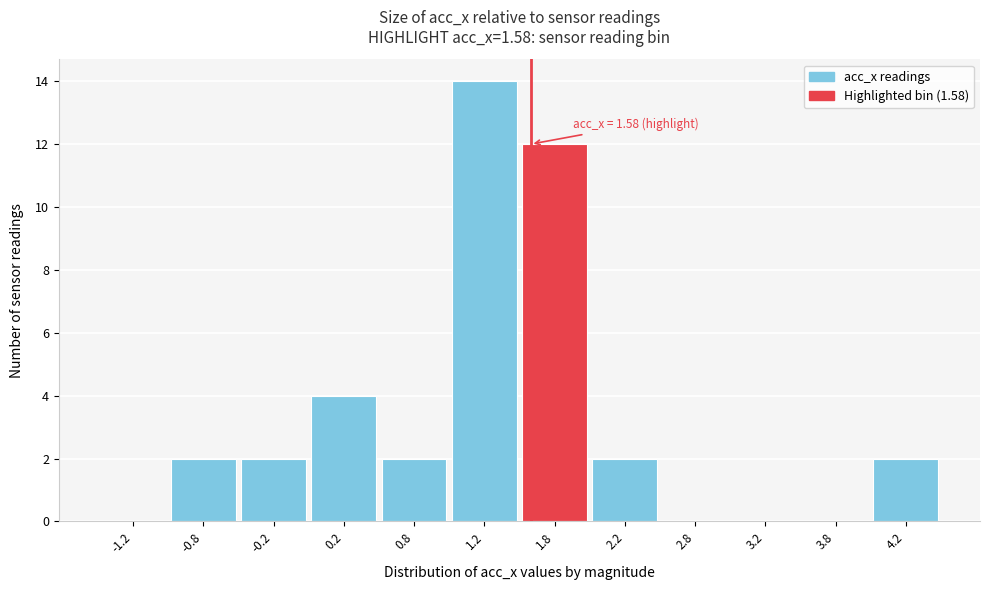

Which range on the x-axis has the tallest bar?

1.0 to 1.5